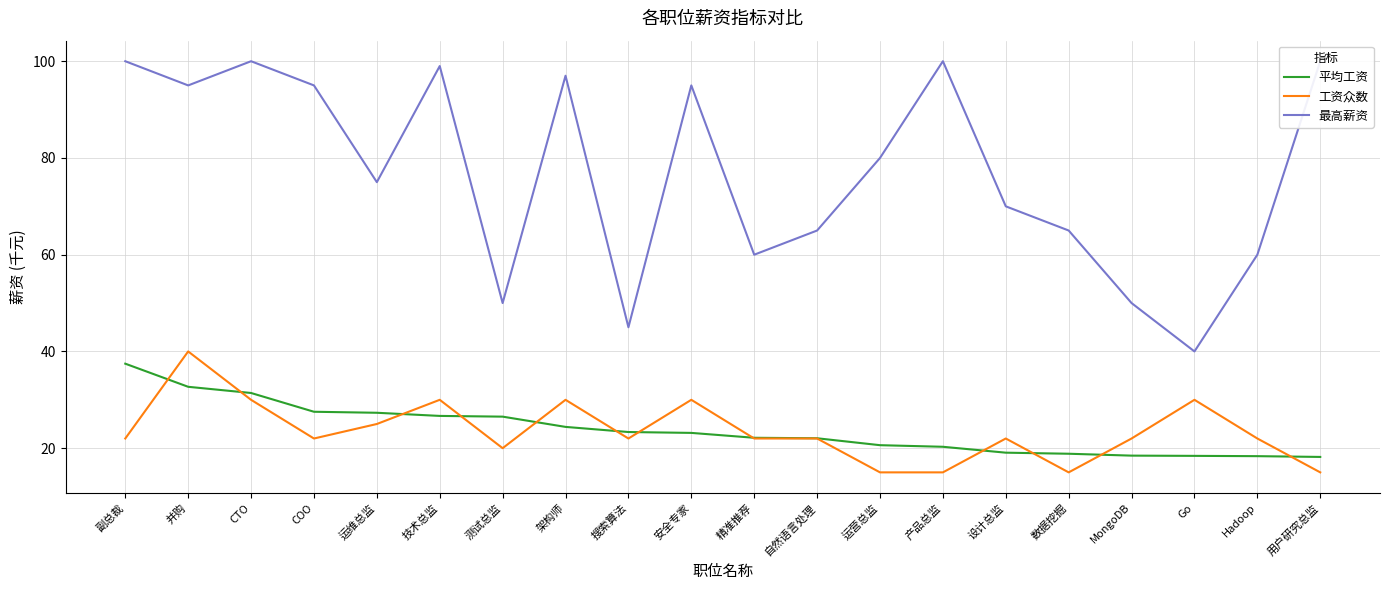

The 最高薪资 series shows 65.0 at 架构师. True or false?

False